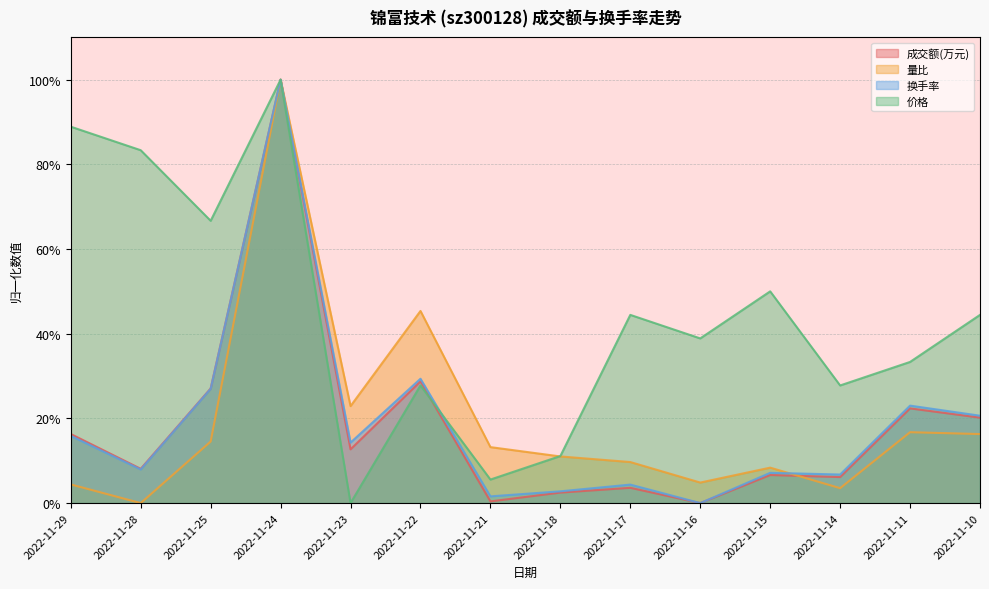

List the labels in order of 成交额(万元) value, smallest first.

2022-11-16, 2022-11-21, 2022-11-18, 2022-11-17, 2022-11-14, 2022-11-15, 2022-11-28, 2022-11-23, 2022-11-29, 2022-11-10, 2022-11-11, 2022-11-25, 2022-11-22, 2022-11-24